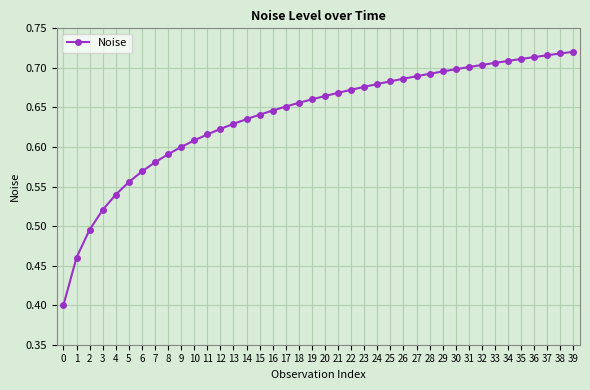

What is the change in value from 5 to 16?

+0.1